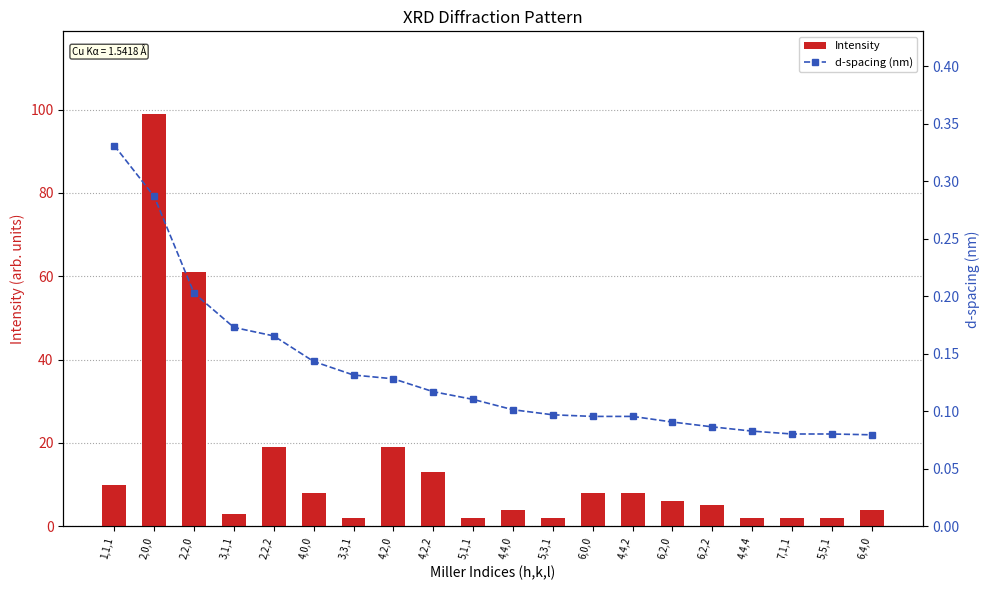

At which label is Intensity closest to 50?

2,2,0